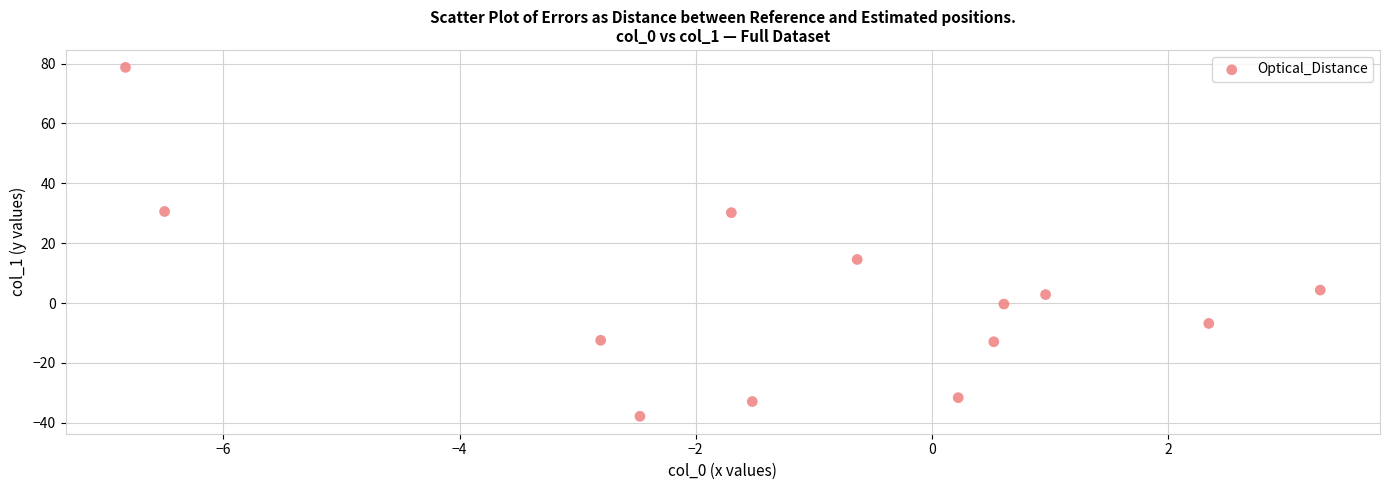

What Y value in the scatter plot is closest to 20?

14.5